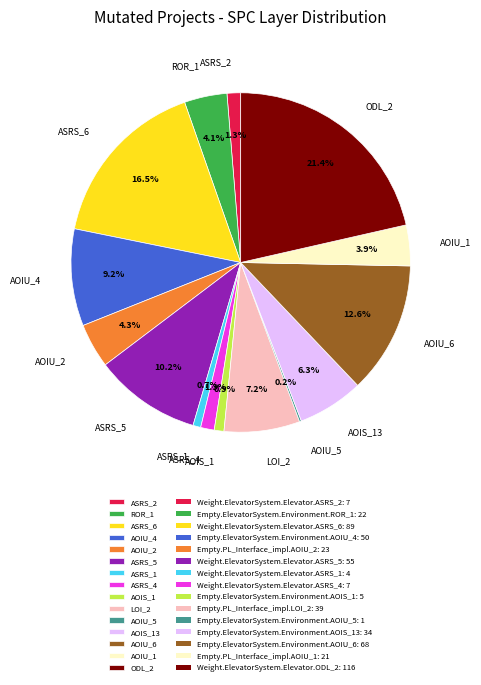

Which has a higher value, AOIS_13 or LOI_2?

LOI_2